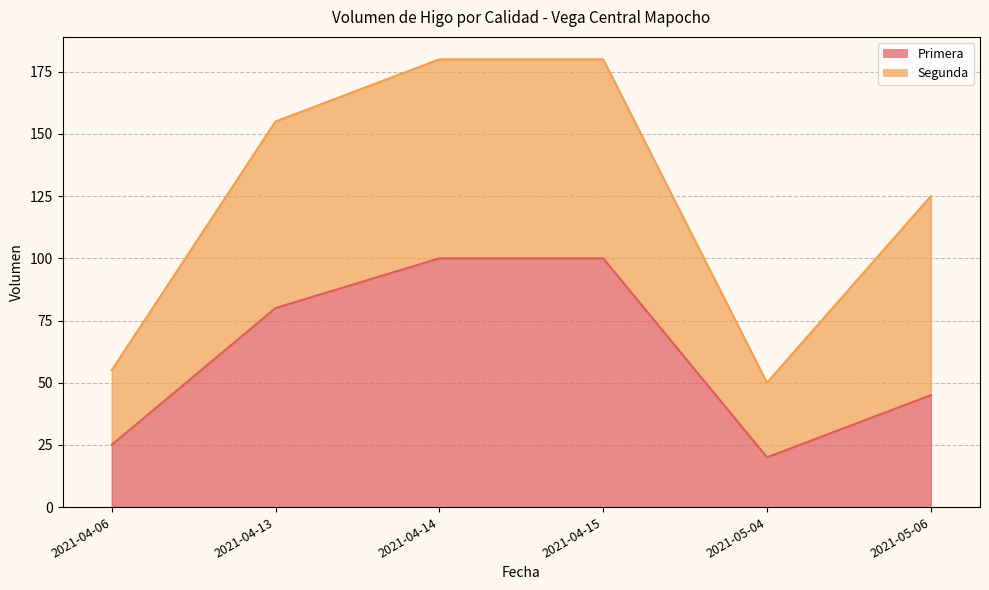

The value of Primera at 2021-04-06 is 5. True or false?

False